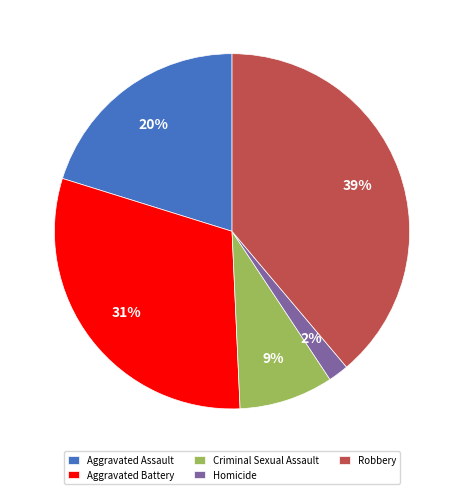

Between Aggravated Assault and Robbery, which is larger?

Robbery